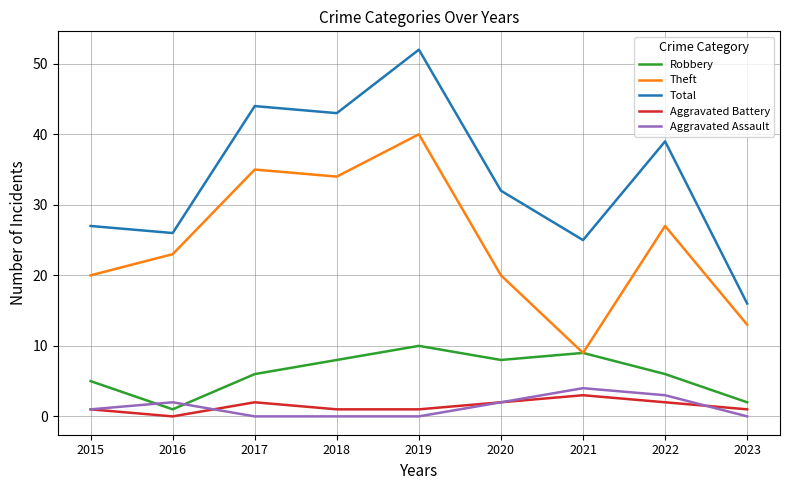

What are all the series names shown in the legend?

Robbery, Theft, Total, Aggravated Battery, Aggravated Assault